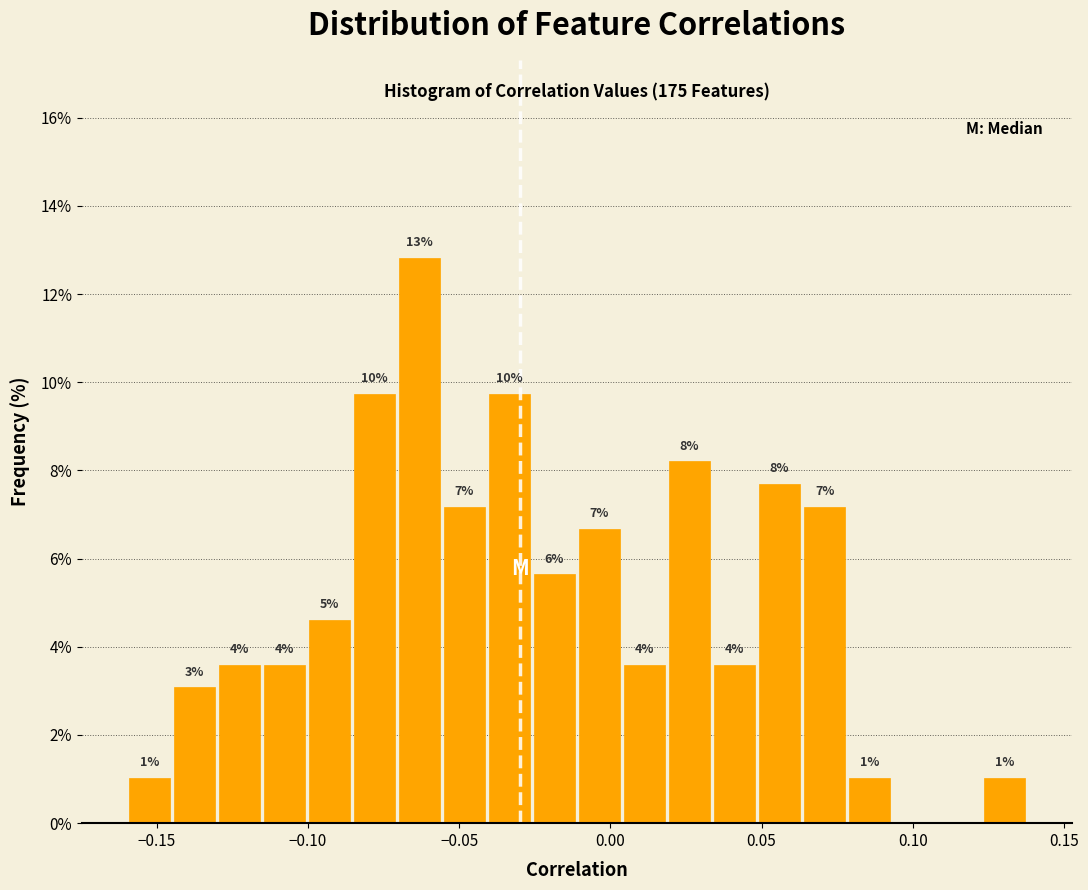

Around what value on the x-axis is the tallest bar? Give the approximate position of its centre, as read against the axis.

-0.065